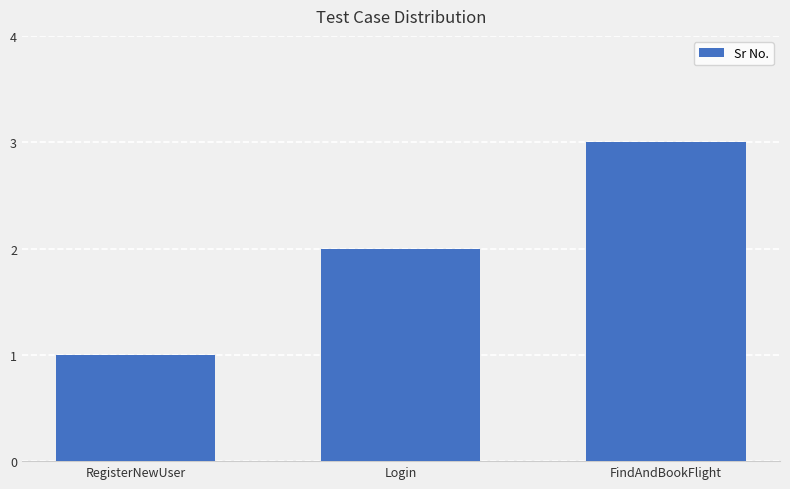

How many values are between 1 and 3?

3